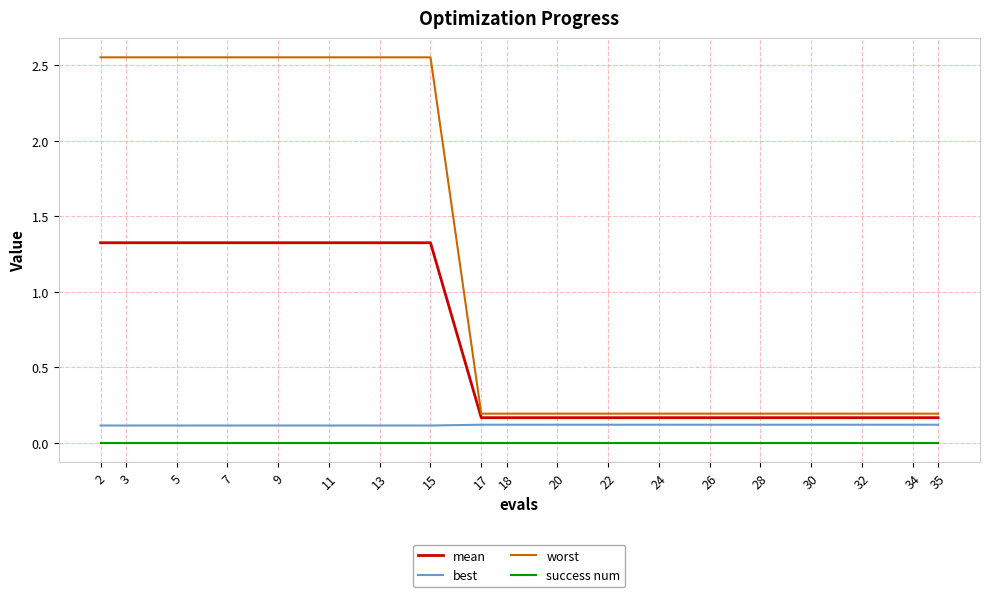

At 18, list the series in order from smallest to largest.

success num, best, mean, worst